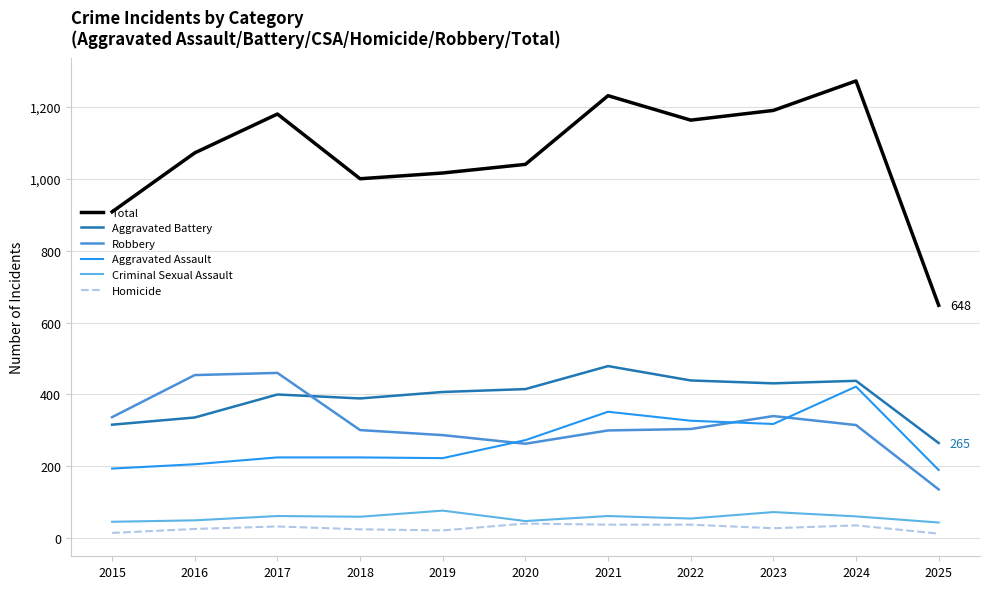

What is the lowest value of the Aggravated Battery series?

265